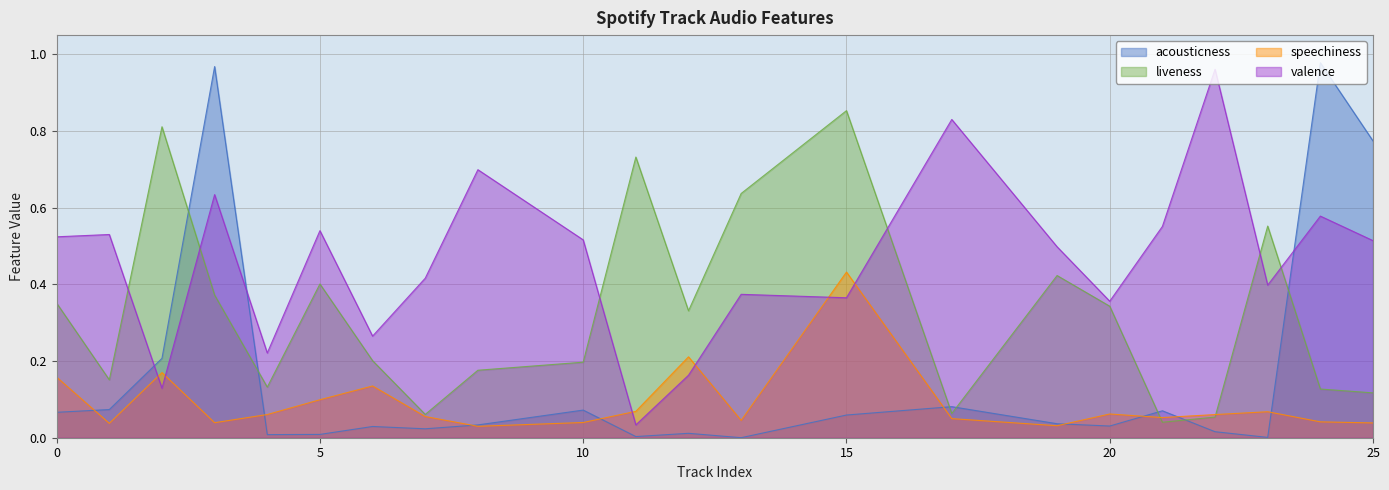

How many interior local peaks does the liveness series have?

6